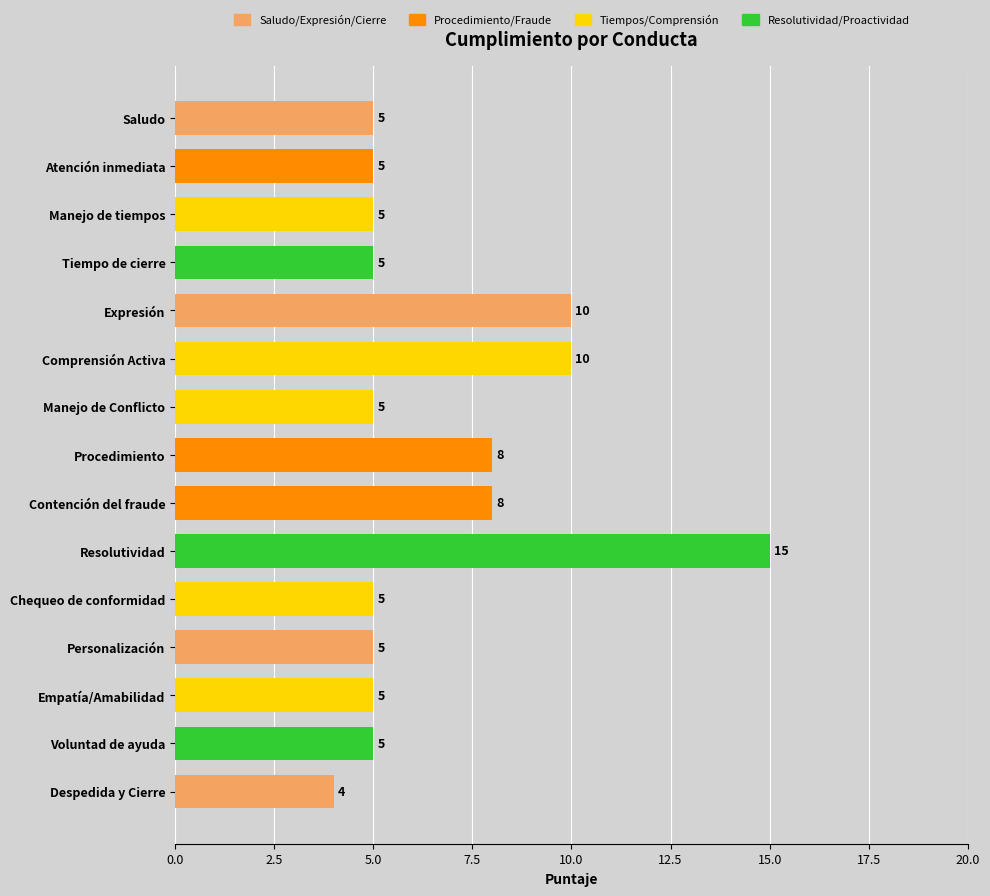

Which has a higher value, Comprensión Activa or Manejo de tiempos?

Comprensión Activa